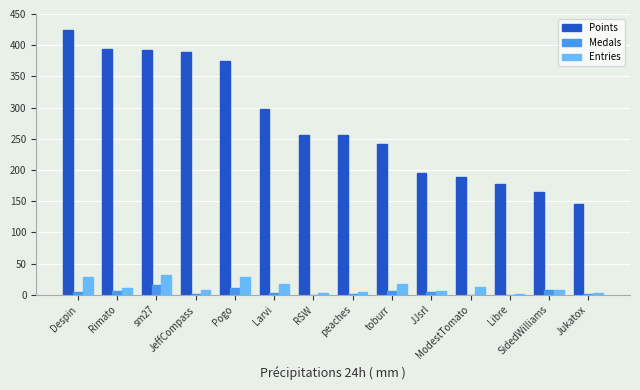

Which series has the widest spread of values?

Points